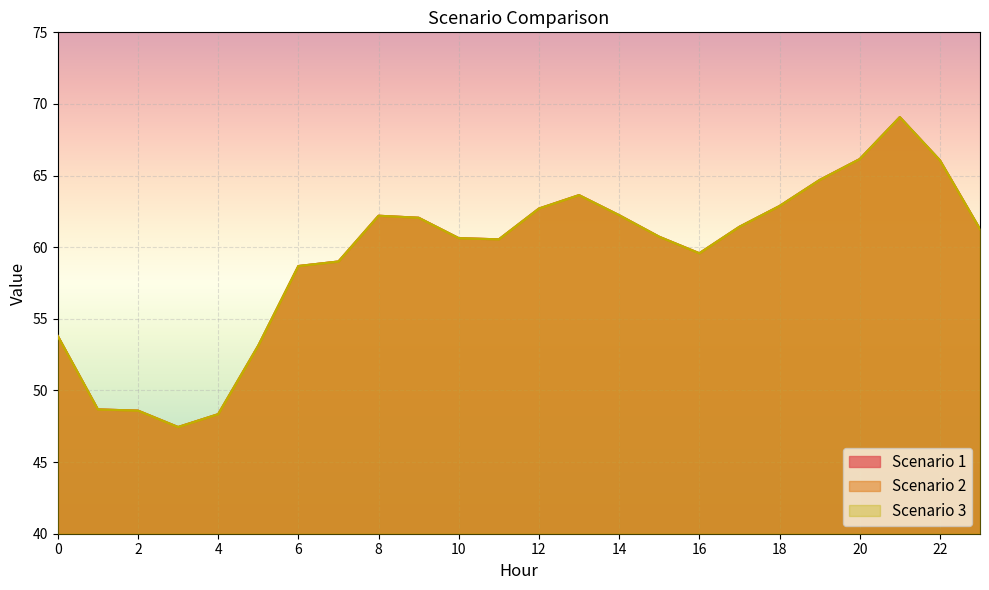

What is the difference between the second highest and minimum values in the Scenario 2 series?

18.7